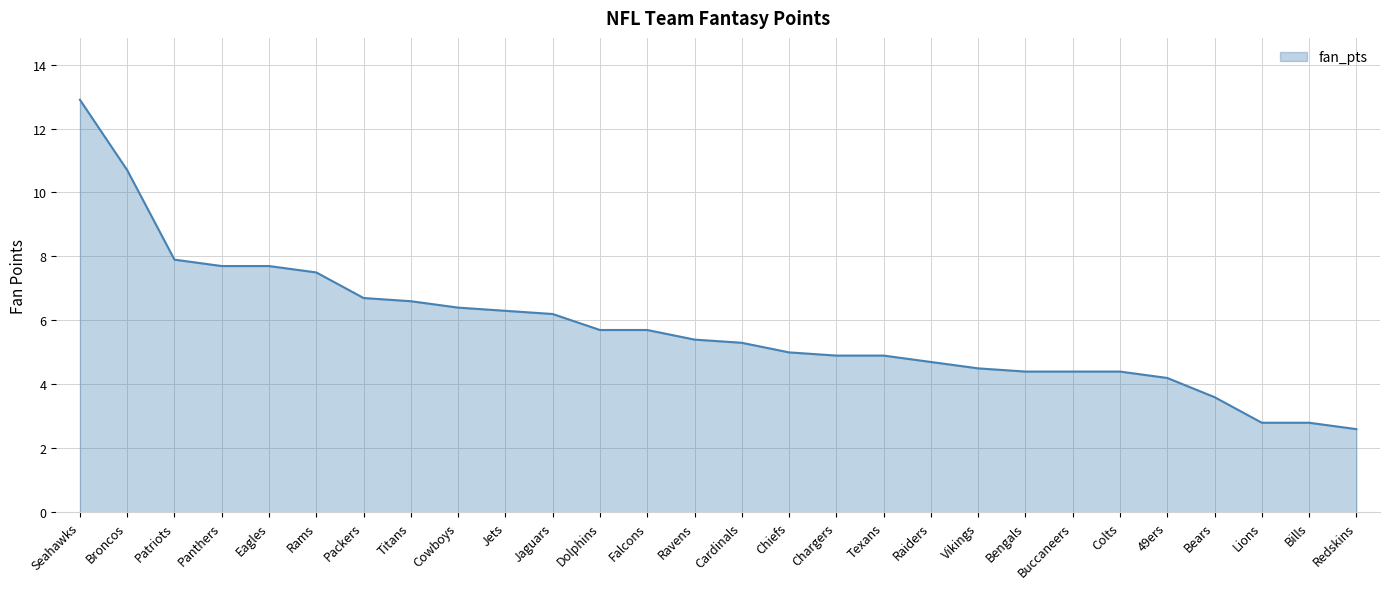

Which has a higher value, Rams or Seahawks?

Seahawks